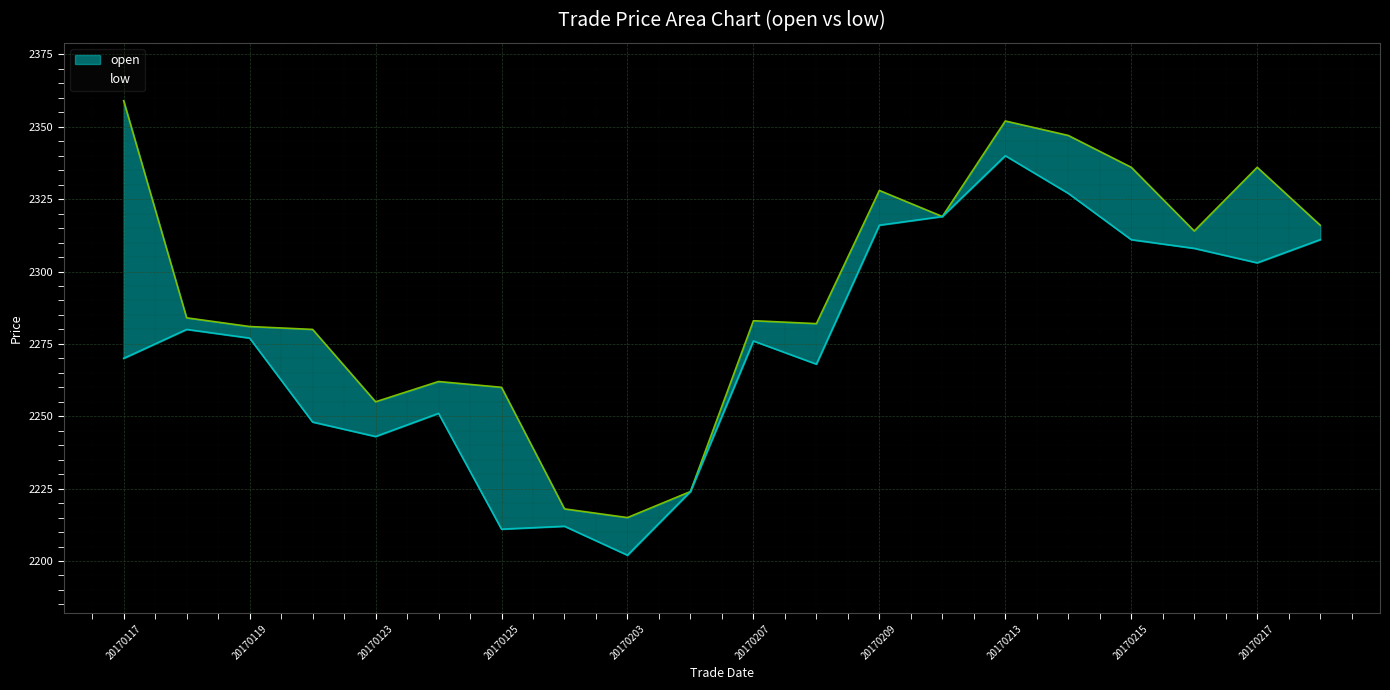

Which series has the largest total across all categories?

open